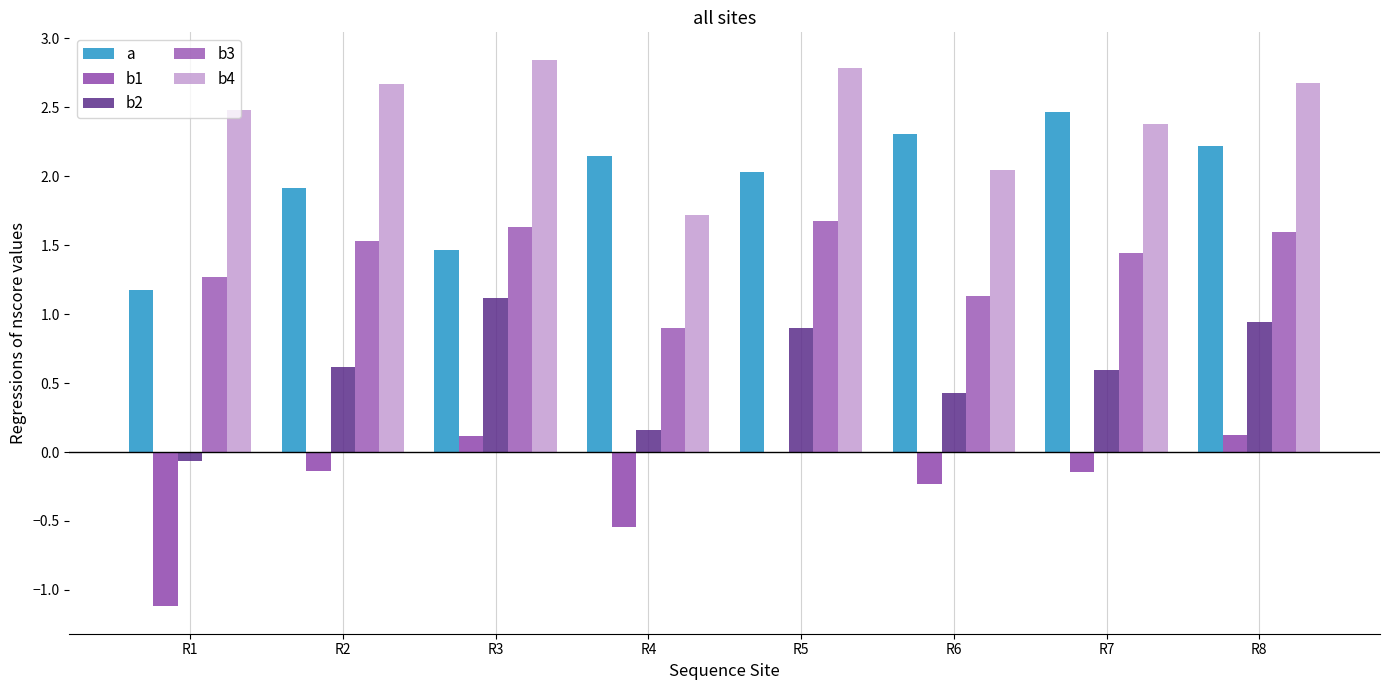

Is it true that b3 equals 2.5 at R5?

False